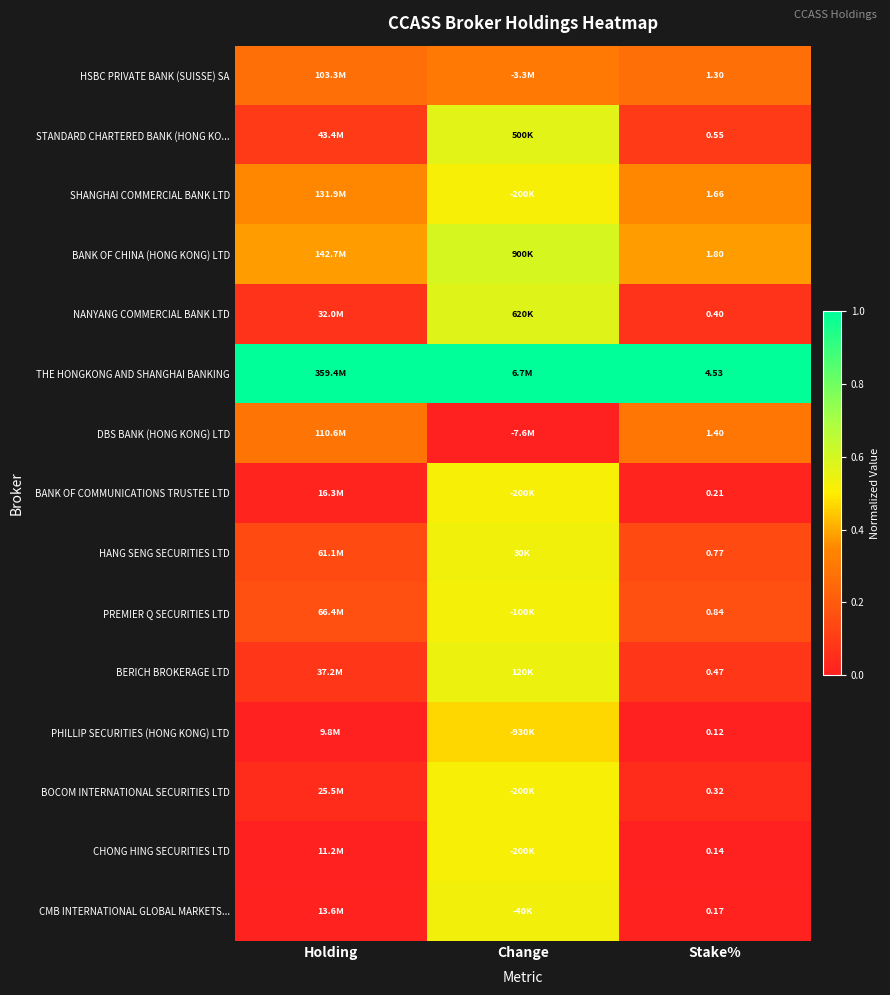

Is it true that CMB INTERNATIONAL GLOBAL MARKETS... equals 0.9 at Change?

False